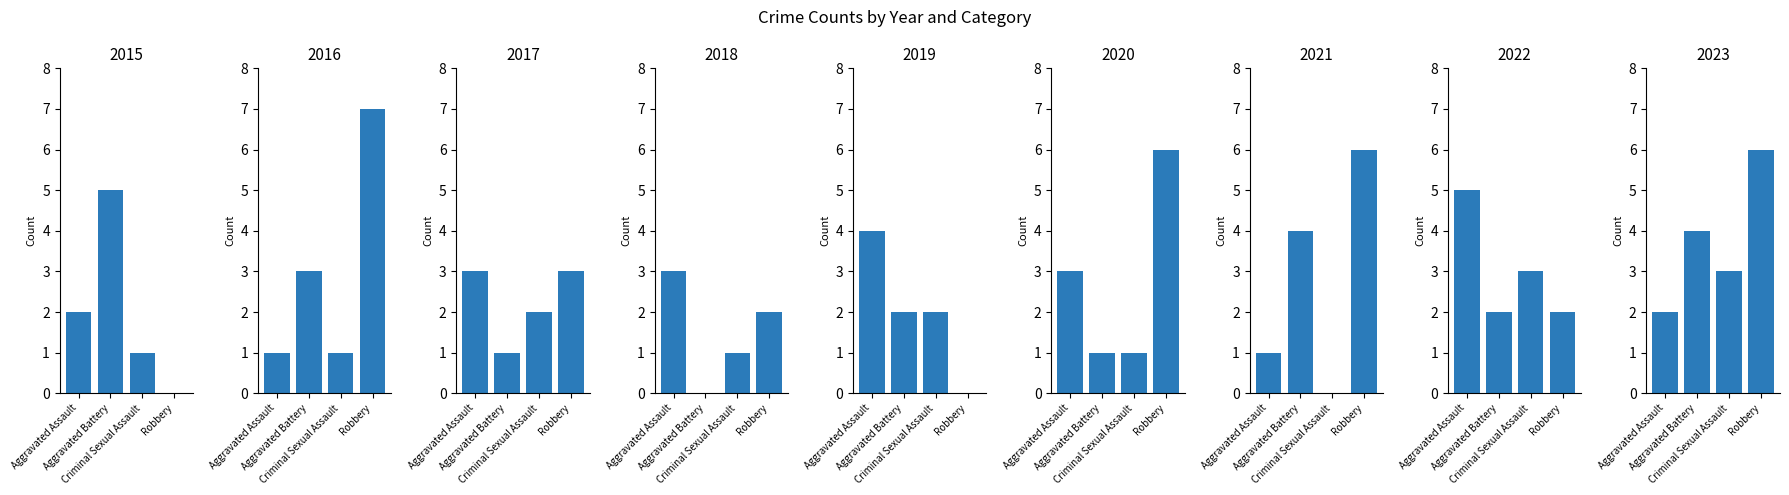

At which label does Criminal Sexual Assault reach its peak?

2022